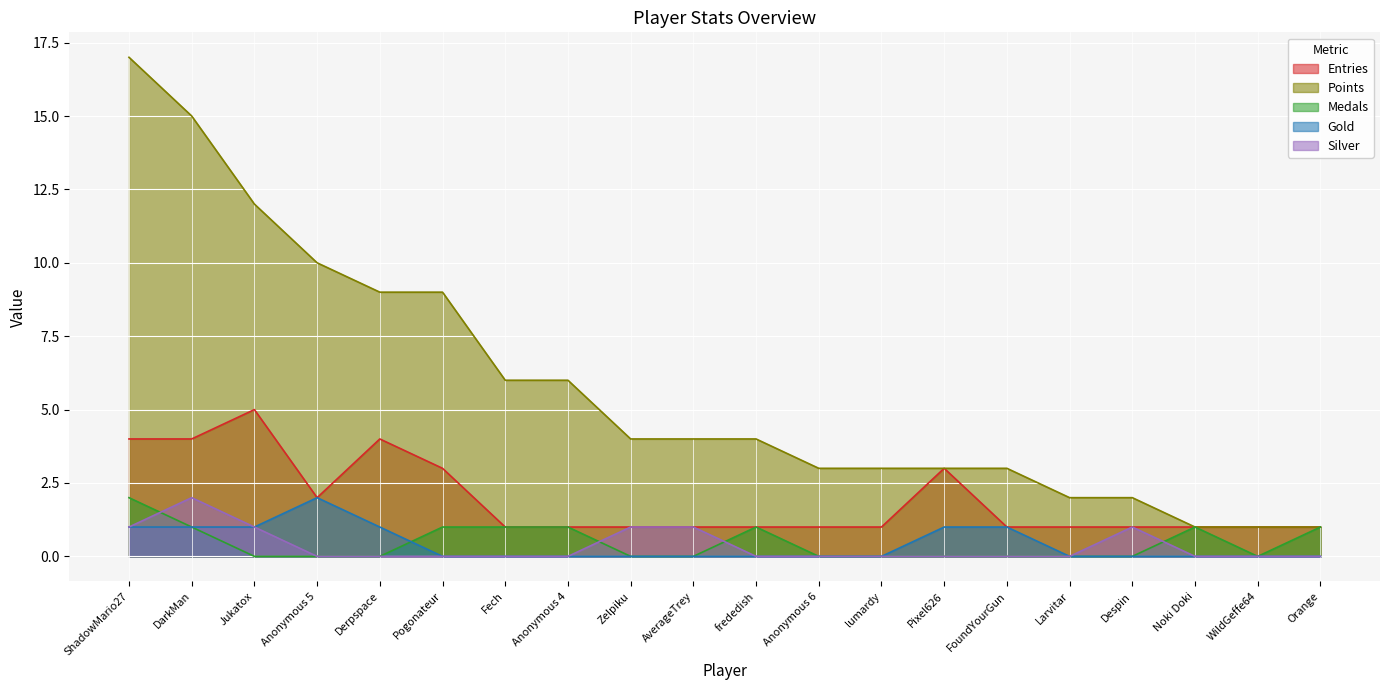

True or false: Points and Entries intersect in this chart.

False